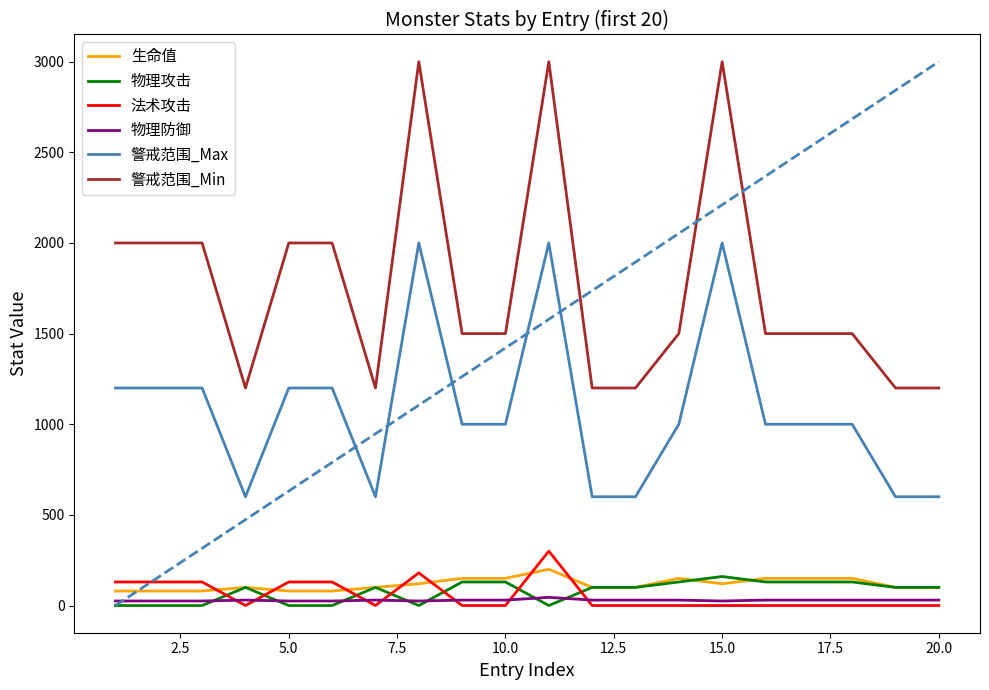

How many lines are shown in the chart?

6